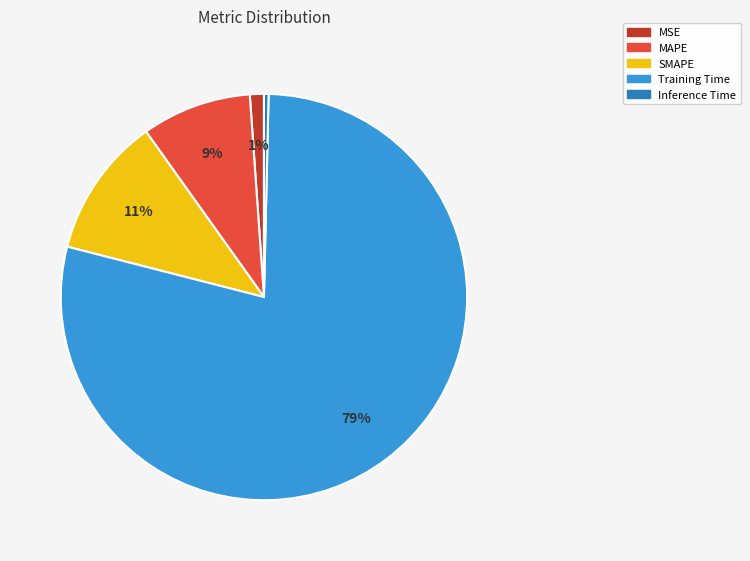

How many slices are in this pie chart?

5